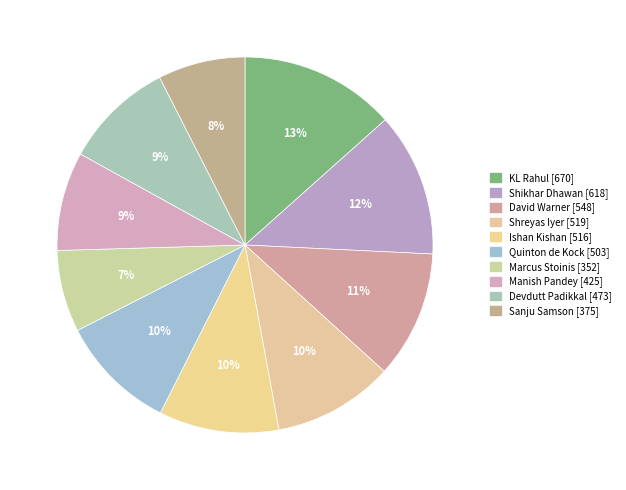

How many slices are in this pie chart?

10